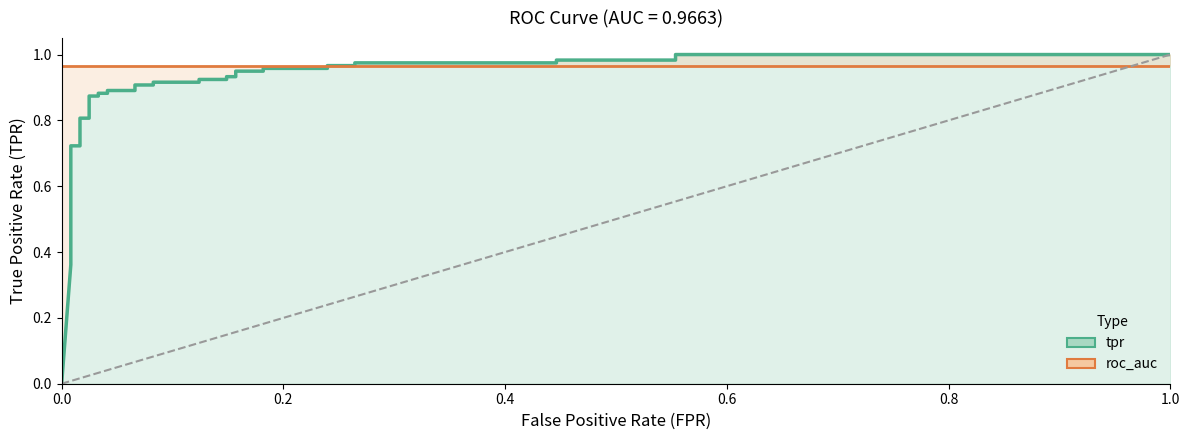

Reading right to left, transcribe all the data shown in this chart.

tpr: 1.0	1.0	1.0	1.0	1.0	1.0	1.0	1.0	1.0	1.0	0.9	0.9	0.9	0.9	0.9	0.9	0.9	0.9	0.9	0.9	0.9	0.9	0.9	0.9	0.9	0.9	0.8	0.8	0.7	0.7	0.5	0.5	0.5	0.5	0.4	0.4	0.4	0.4	0.0
roc_auc: 1.0	1.0	1.0	1.0	1.0	1.0	1.0	1.0	1.0	1.0	1.0	1.0	1.0	1.0	1.0	1.0	1.0	1.0	1.0	1.0	1.0	1.0	1.0	1.0	1.0	1.0	1.0	1.0	1.0	1.0	1.0	1.0	1.0	1.0	1.0	1.0	1.0	1.0	1.0